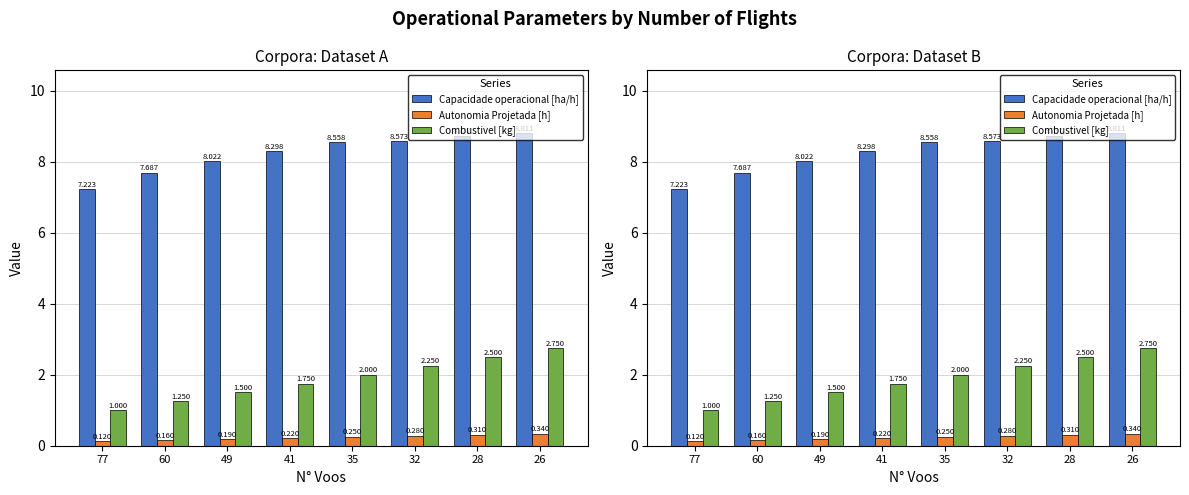

What is the maximum value shown in the chart?

8.8